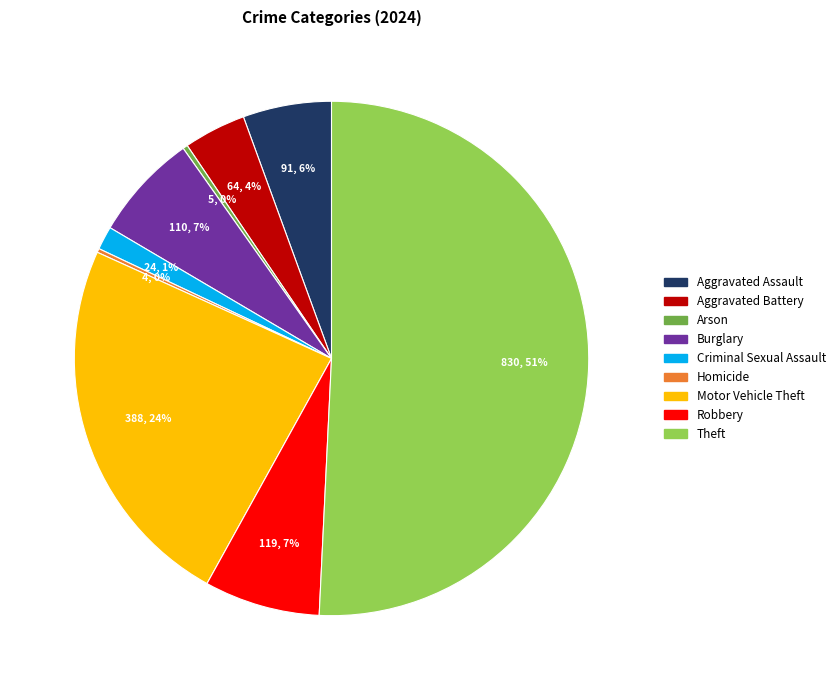

Which slice is the largest?

Theft